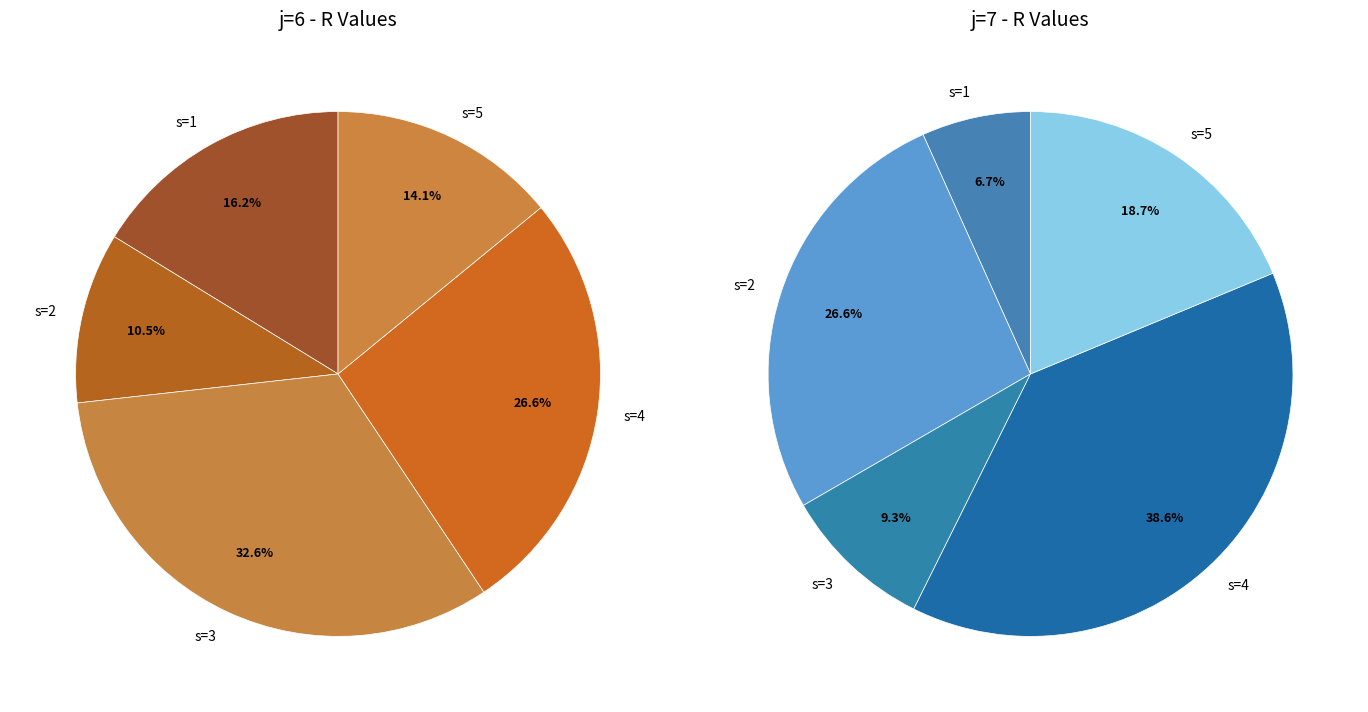

Does s=3 represent more than half of the total?

No